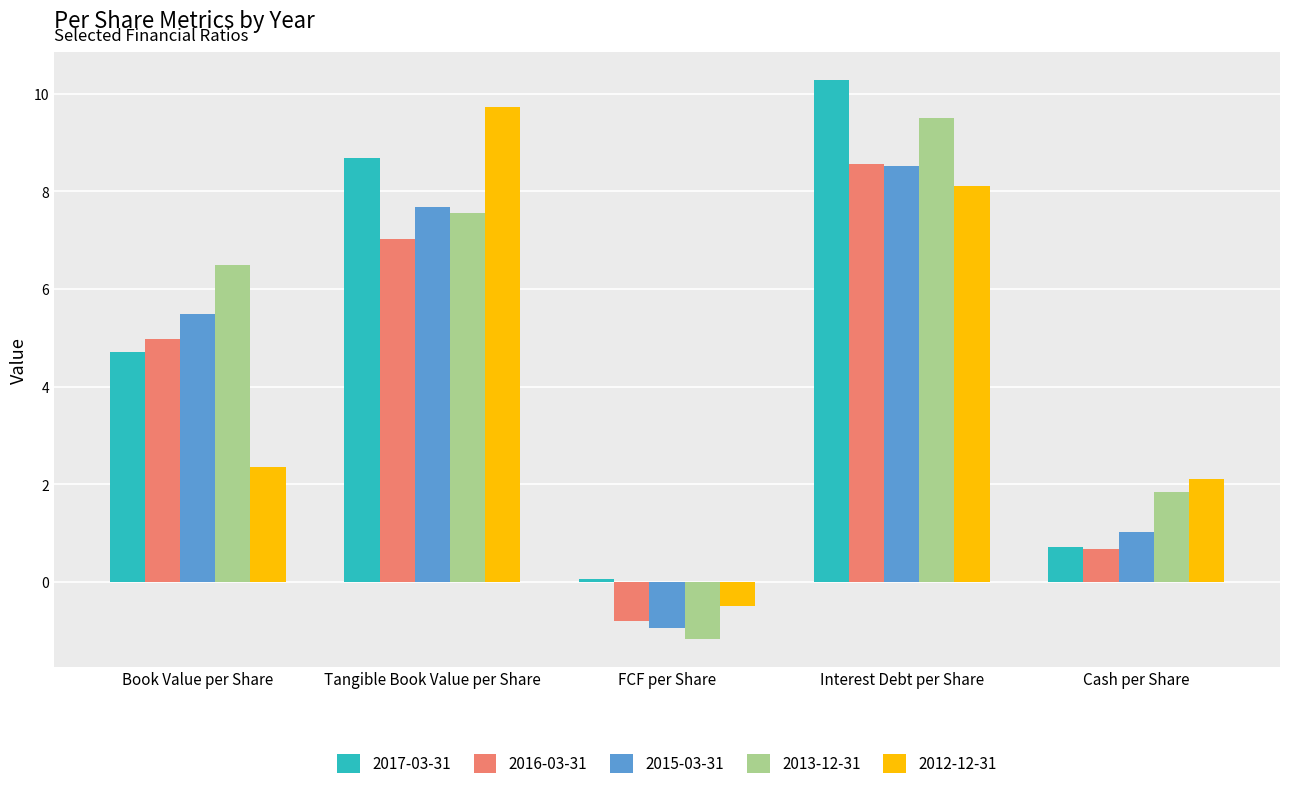

The 2017-03-31 series shows 10.3 at Interest Debt per Share. True or false?

True